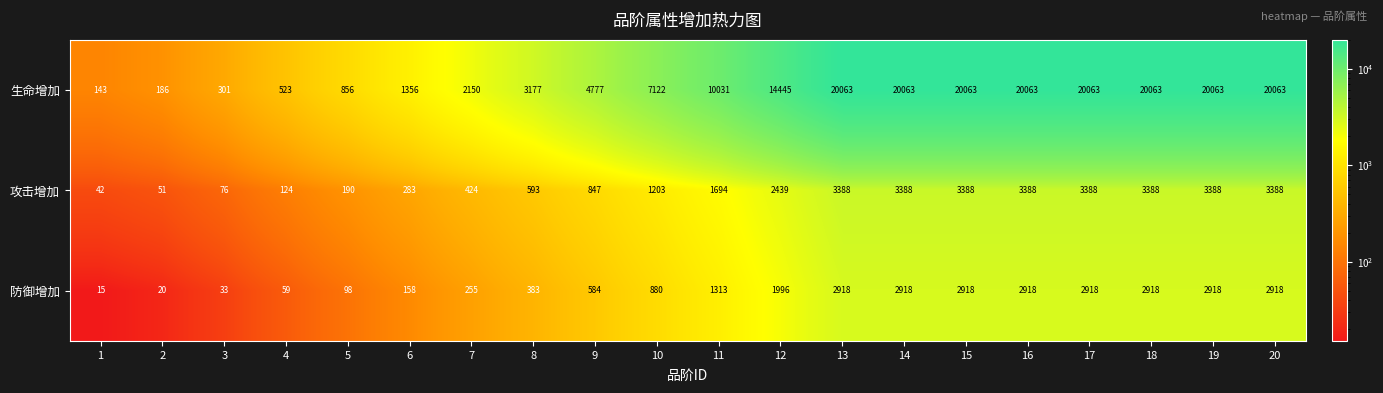

What is the smallest value displayed?

15